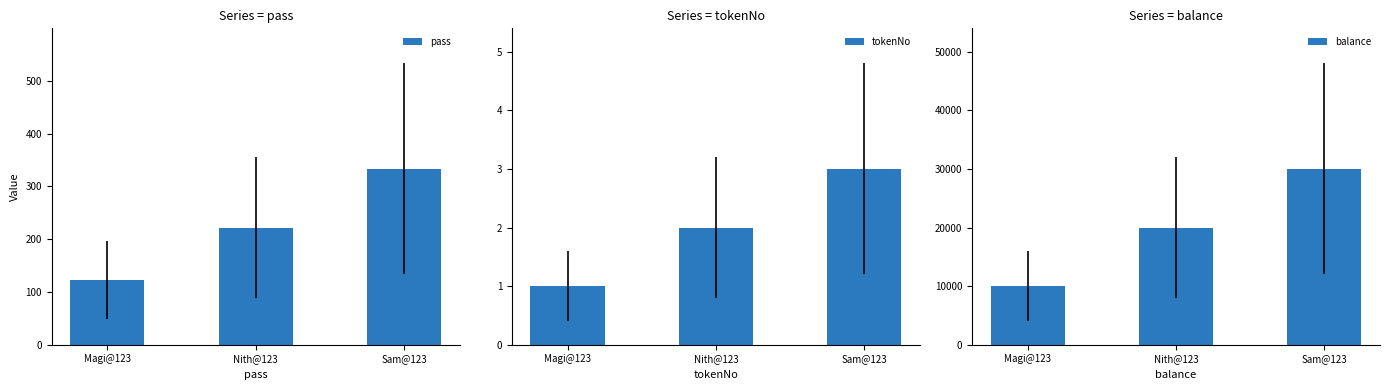

Reading left to right, transcribe all the data shown in this chart.

pass: 123	222	333
tokenNo: 1	2	3
balance: 10000	20000	30000